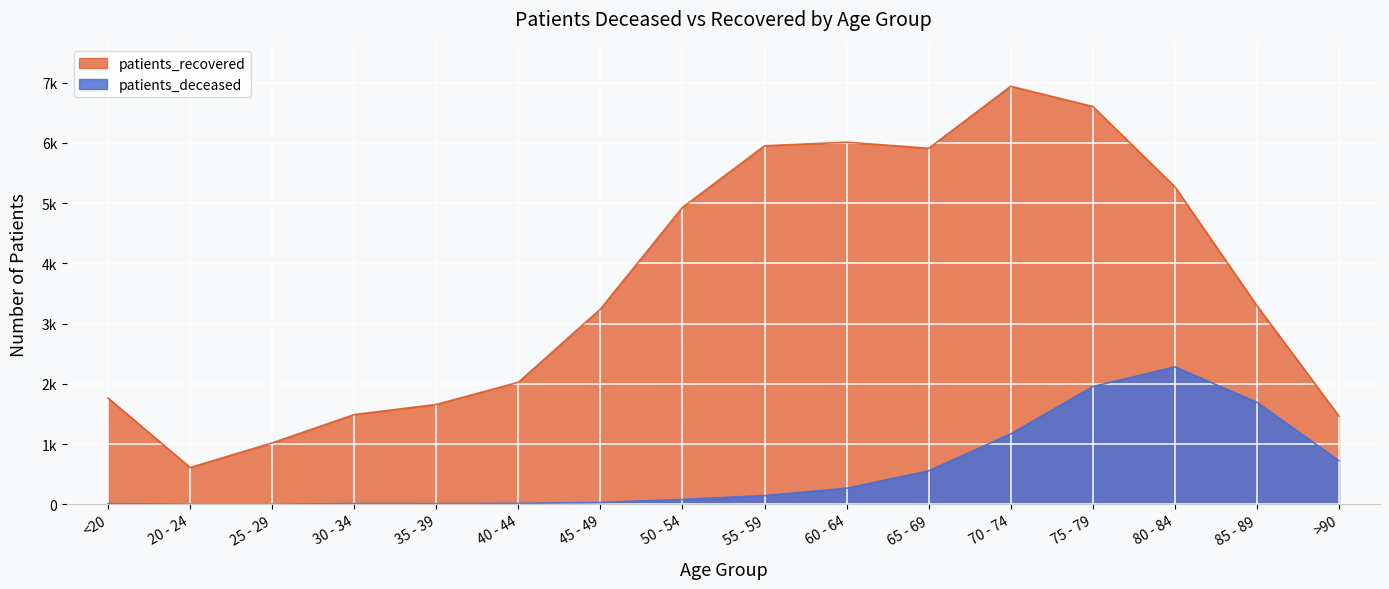

Which series changed the most between 30 - 34 and 60 - 64?

patients_recovered